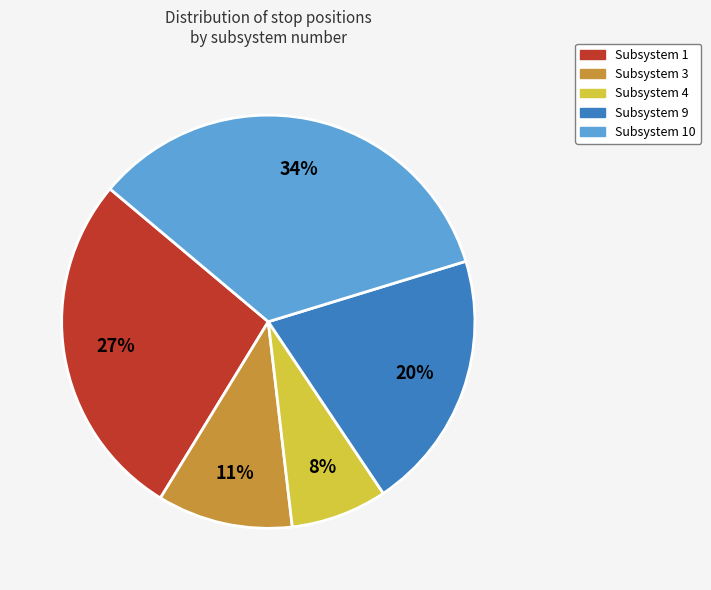

Does any single category account for the majority?

No